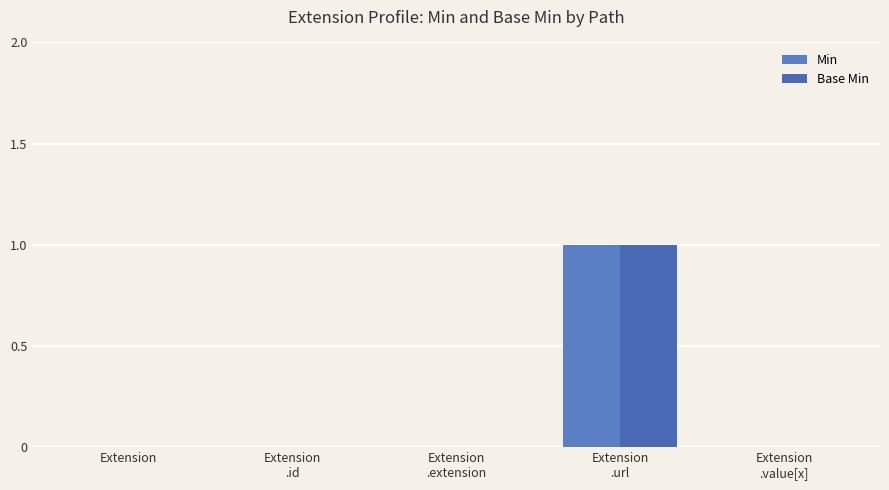

How many distinct data groups are displayed?

2